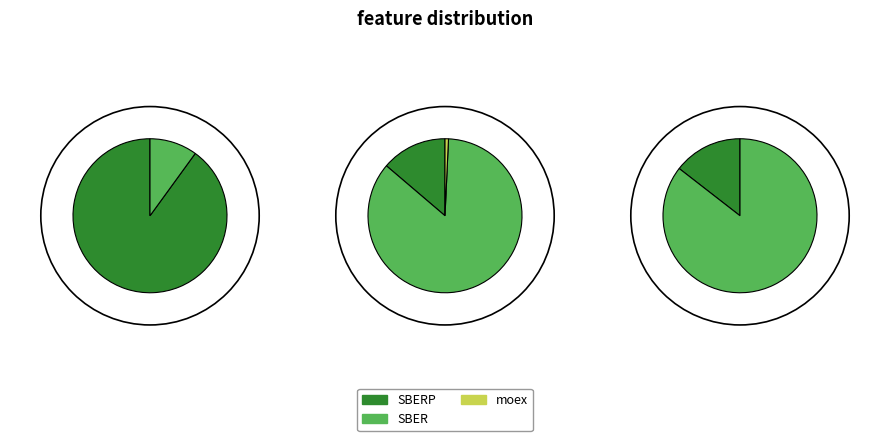

Does moex account for over 50% of the chart?

No